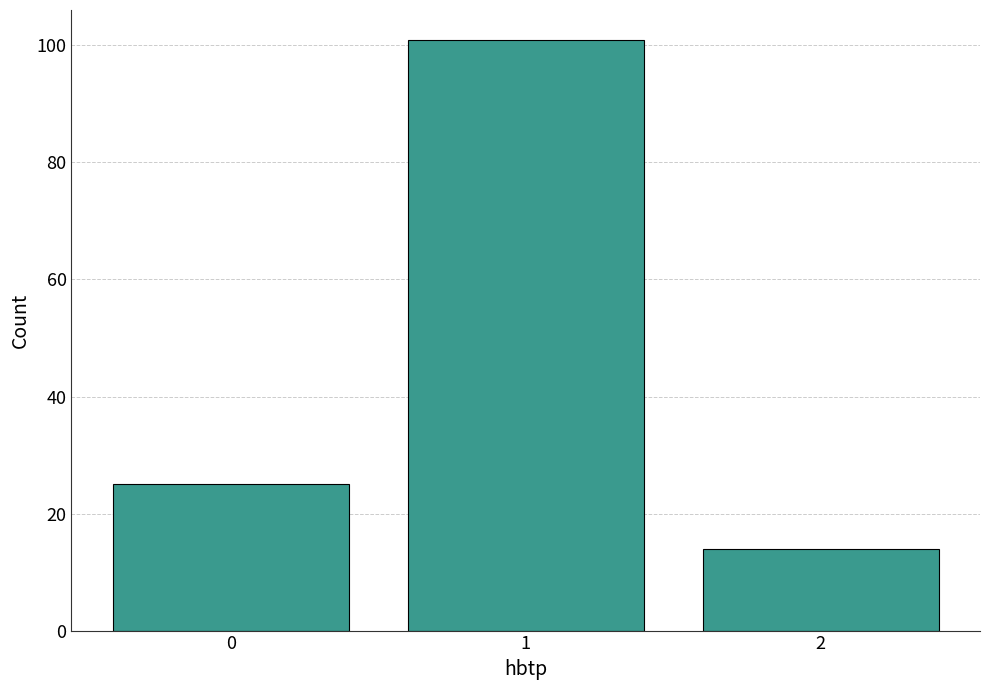

Reading left to right, extract all data points from this chart.

0=25	1=101	2=14